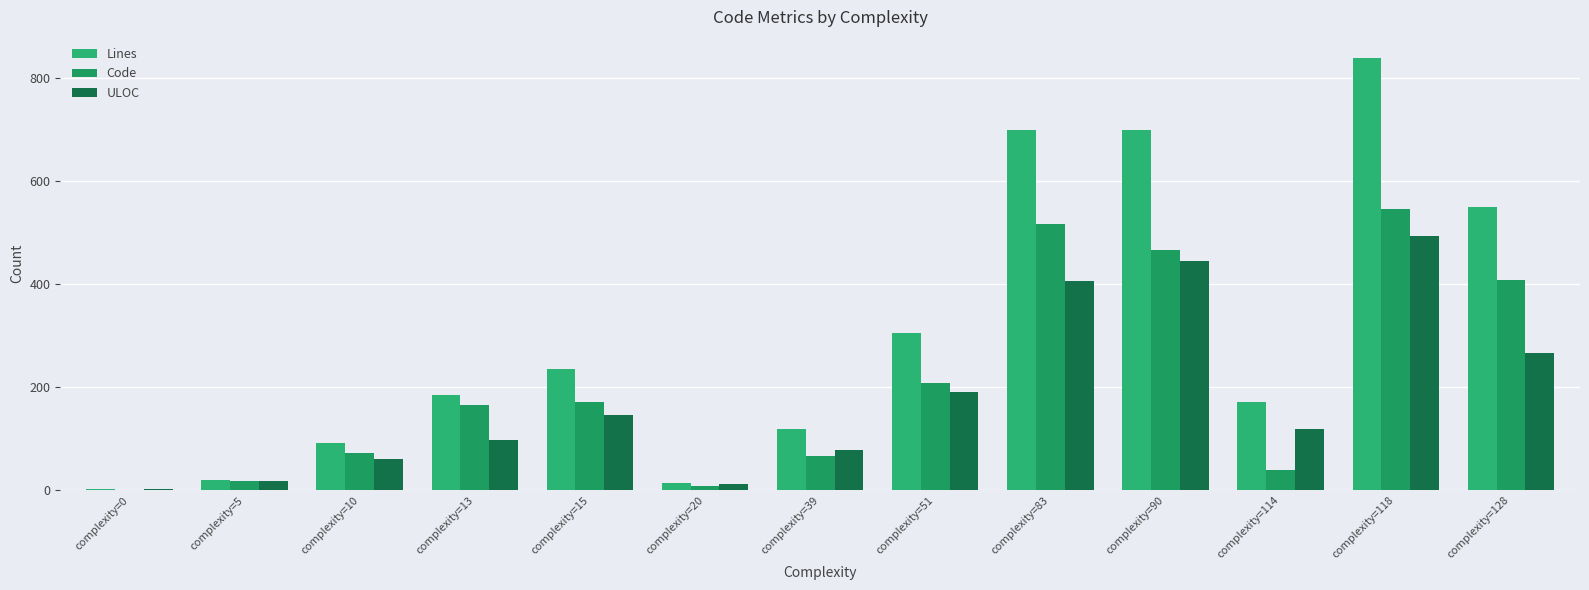

Is it true that Lines equals 120 at complexity=39?

True